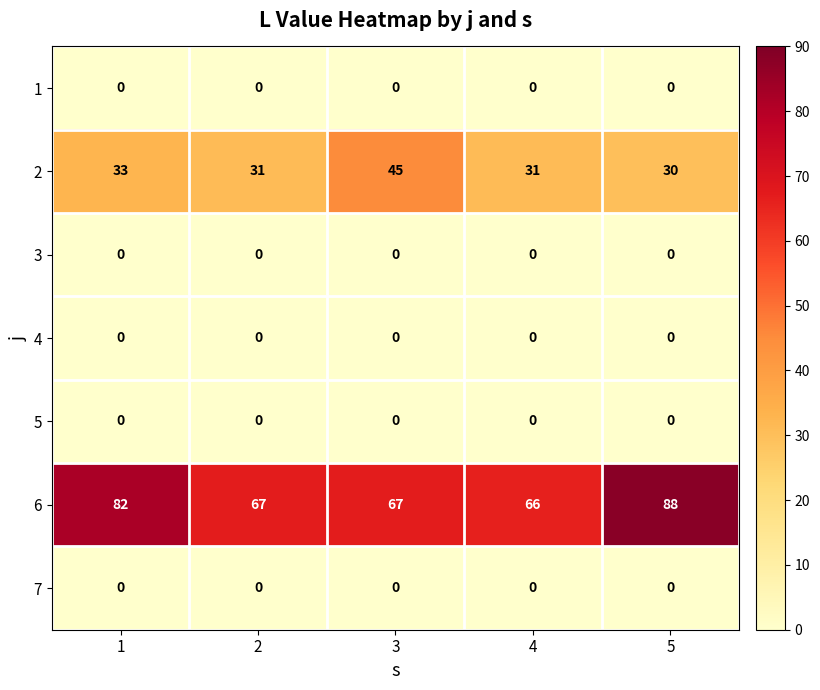

Which category has the highest value across all series?

5